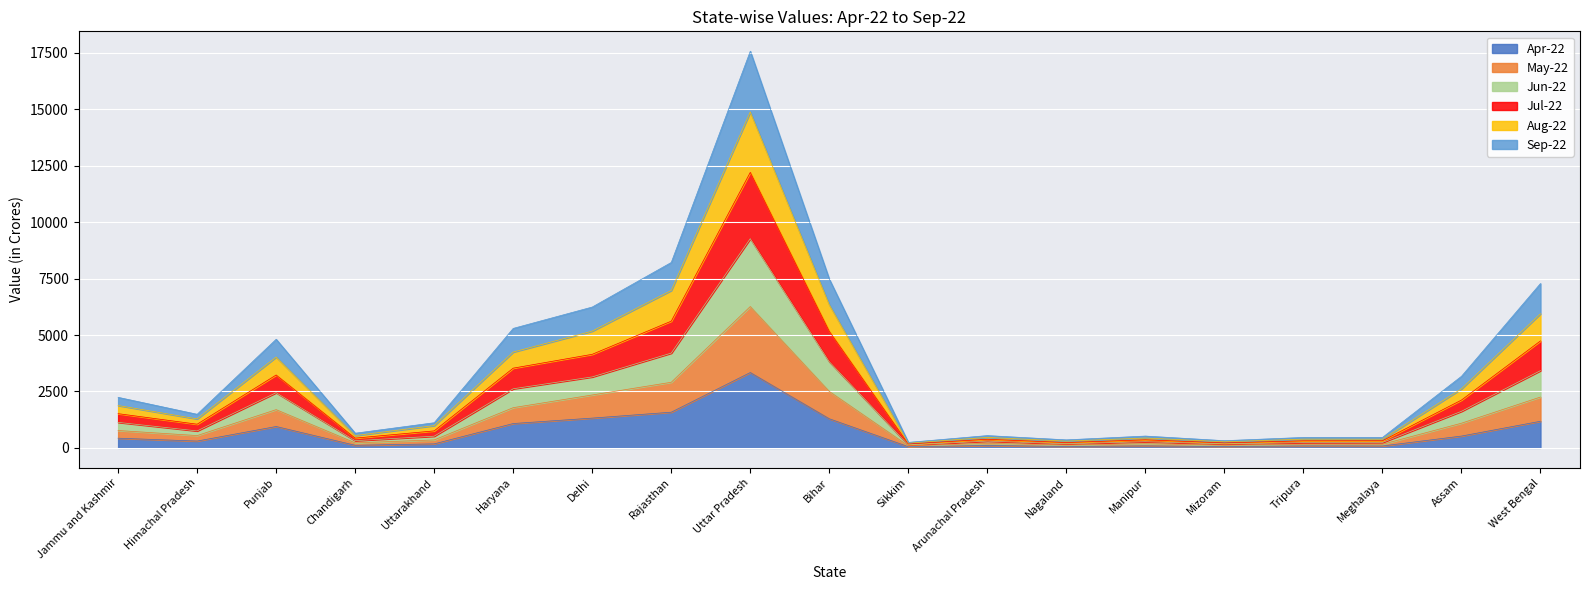

At which label does Apr-22 reach its peak?

Uttar Pradesh